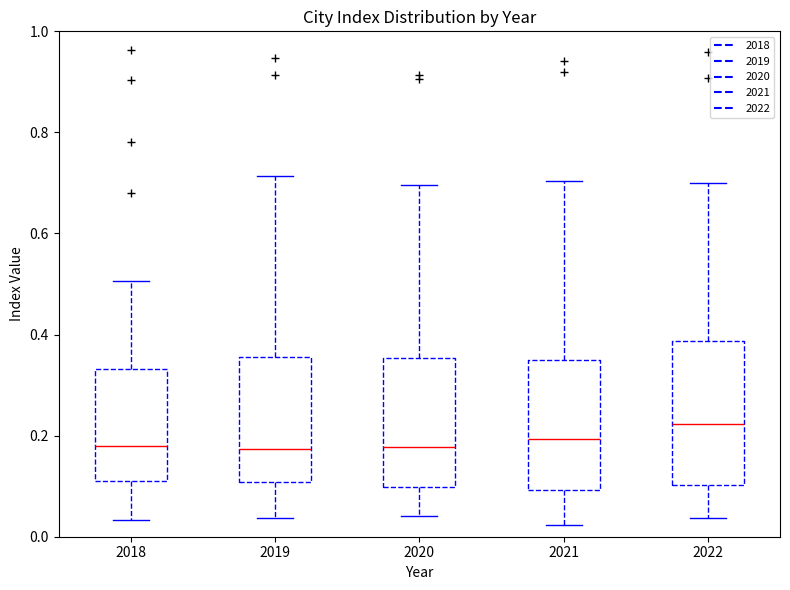

Where is the upper edge of the box at x = 2018 on the y-axis? The values are not printed on the chart, so give them approximately, as read against the axis.

0.34